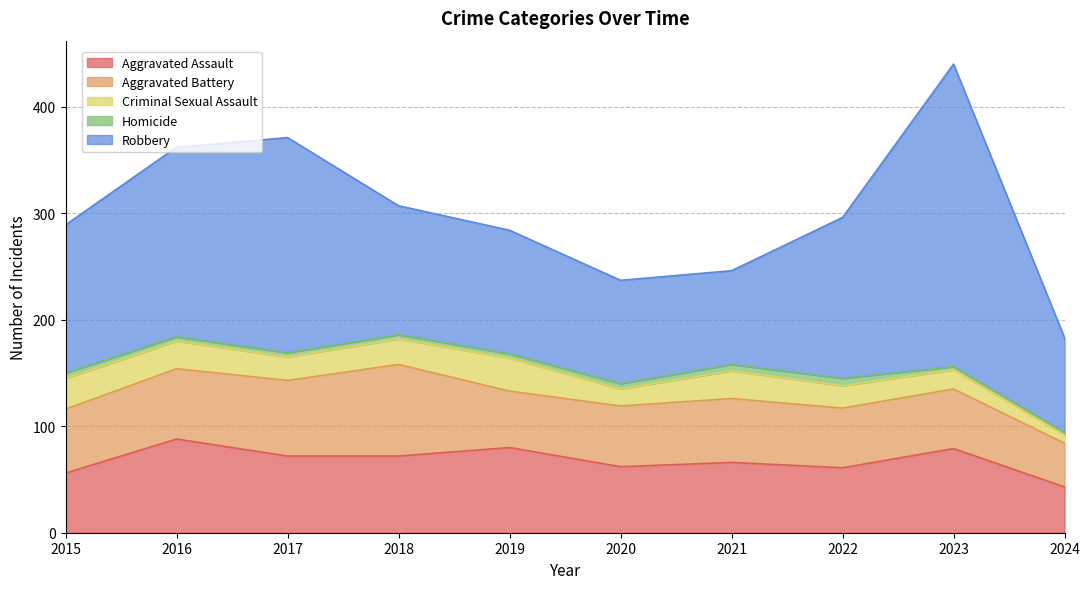

What is the value of the Aggravated Battery point at the 9th from the left?

56